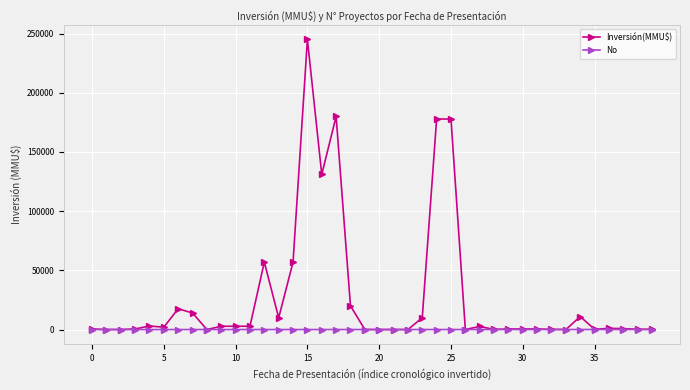

True or false: Inversión(MMU$) has more than 2 interior local peaks.

True